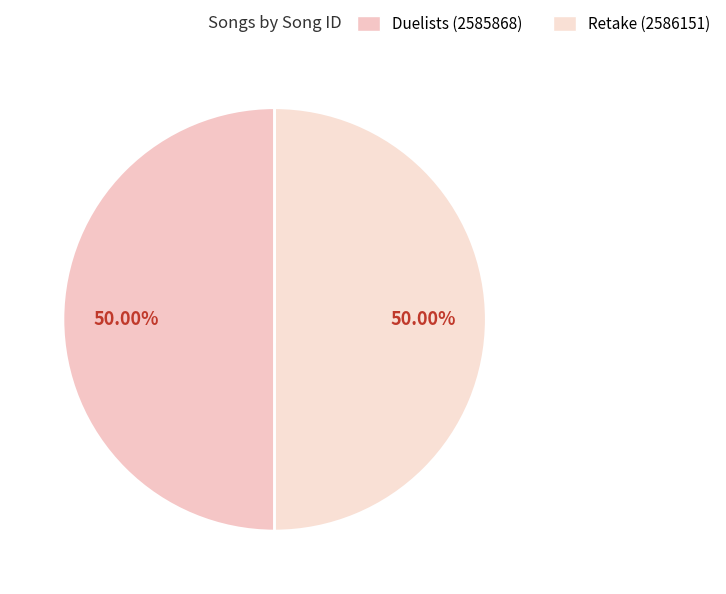

What percentage is the Retake (2586151) slice, to the nearest percent?

50%